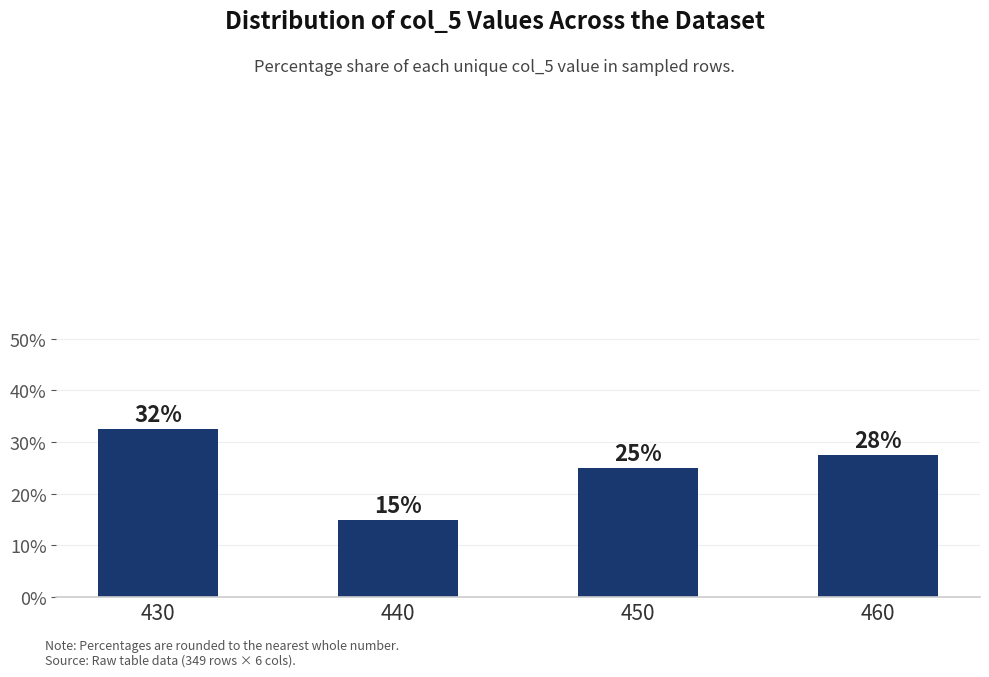

What is the sum of the values at 430 and 460?

60.0